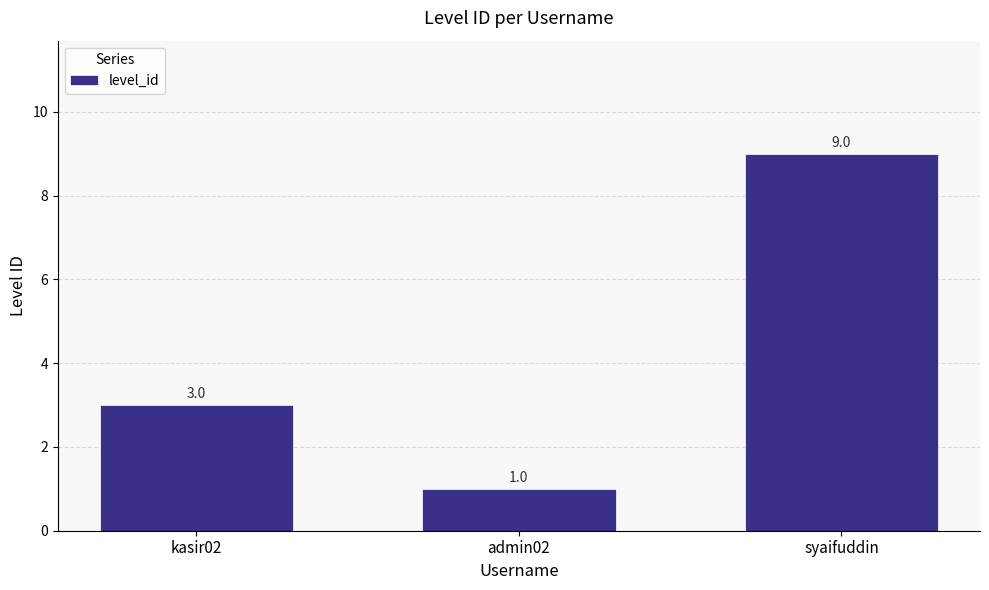

Does the chart contain stacked bars?

No